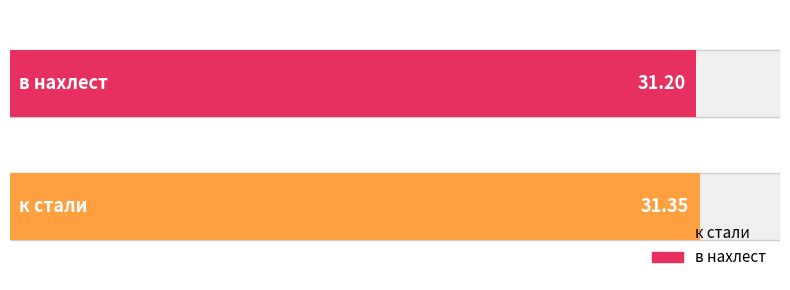

Rank the categories by value from lowest to highest.

в нахлест, к стали